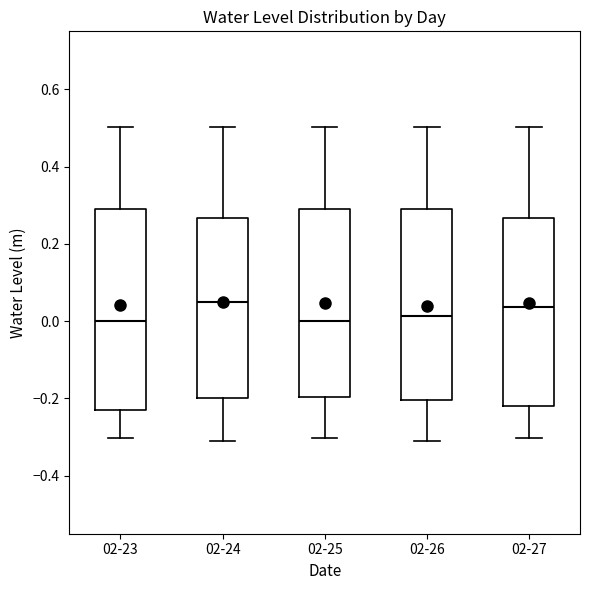

Comparing the boxes themselves (not the whiskers), which one is the tallest?

02-23